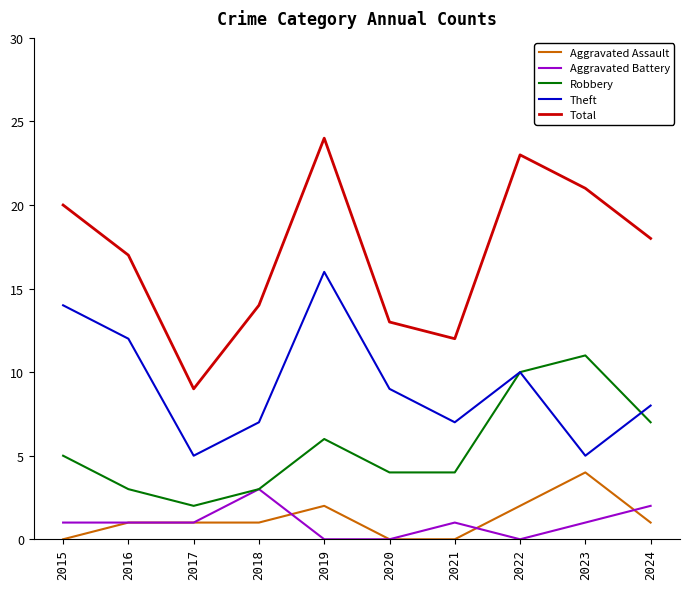

Which label corresponds to the largest value in the chart?

2019